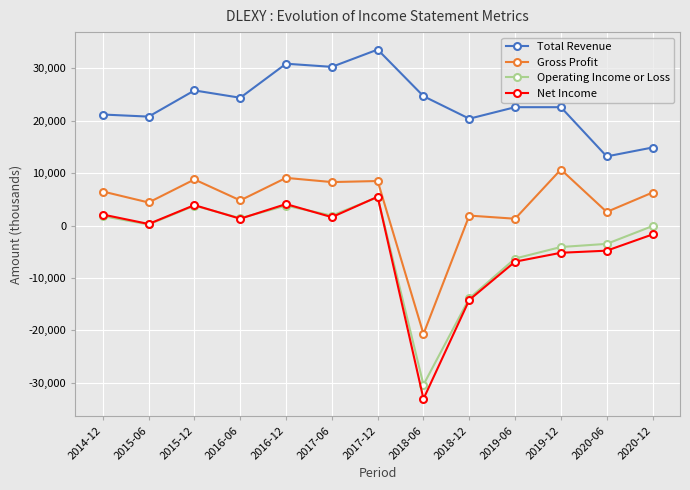

Where is the first local maximum for Gross Profit?

2015-12